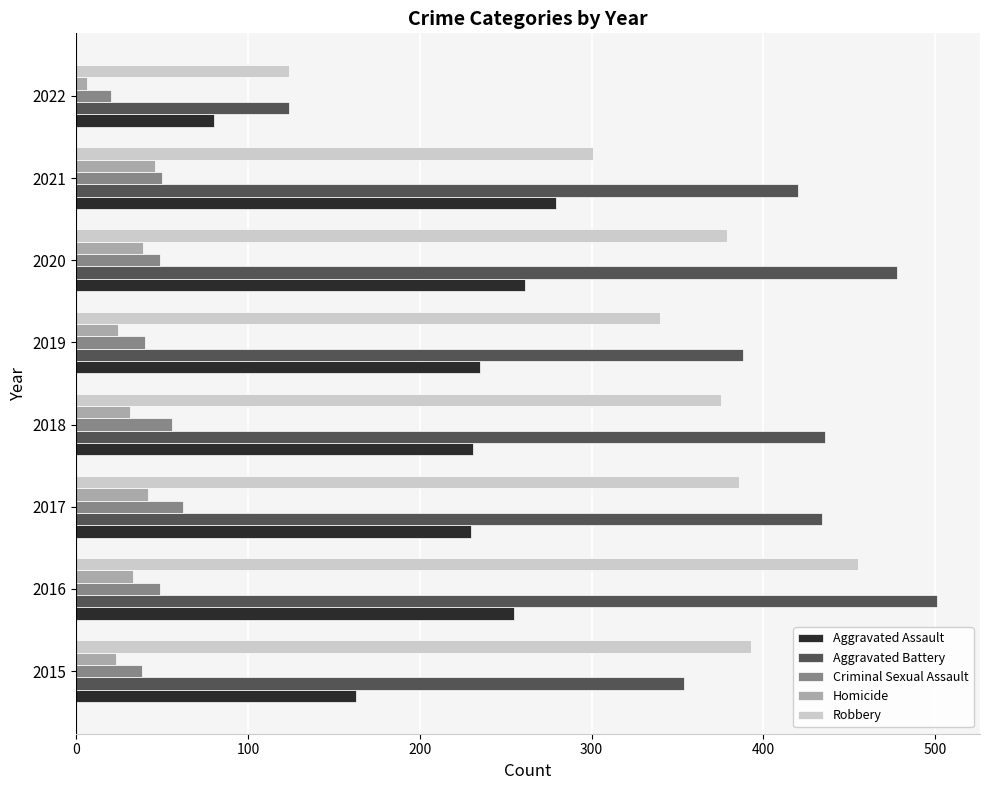

At which category is the sum across all series the highest?

2016